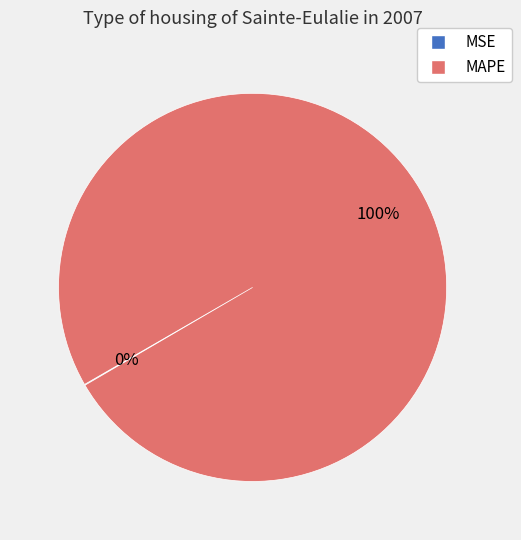

Is MAPE the majority of the pie?

Yes